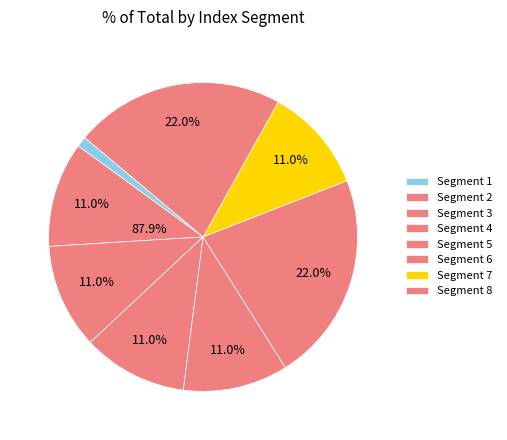

Is it true that 2 is 13% of the pie?

False